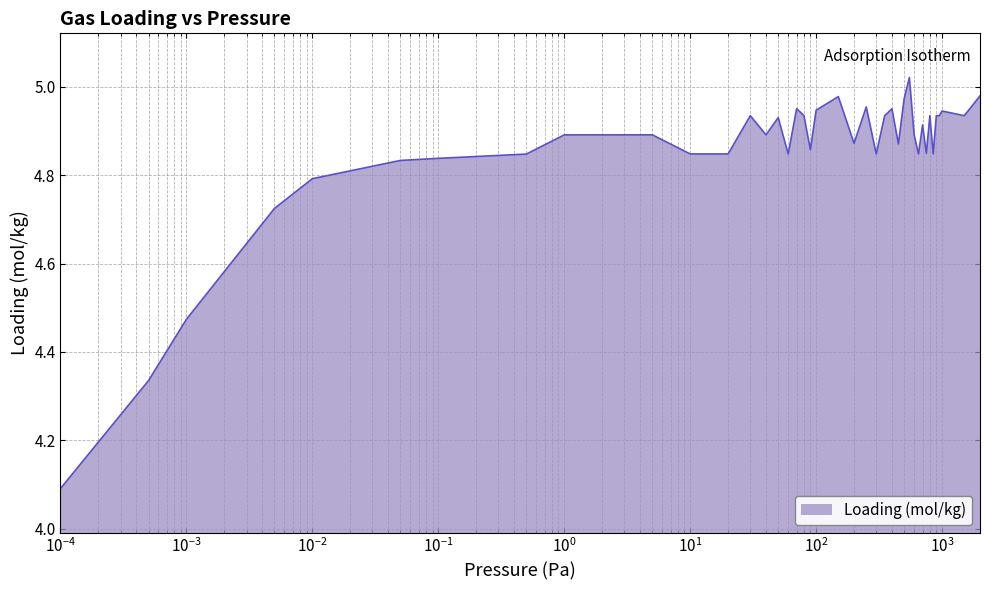

What is the difference between the maximum and minimum values?

0.9